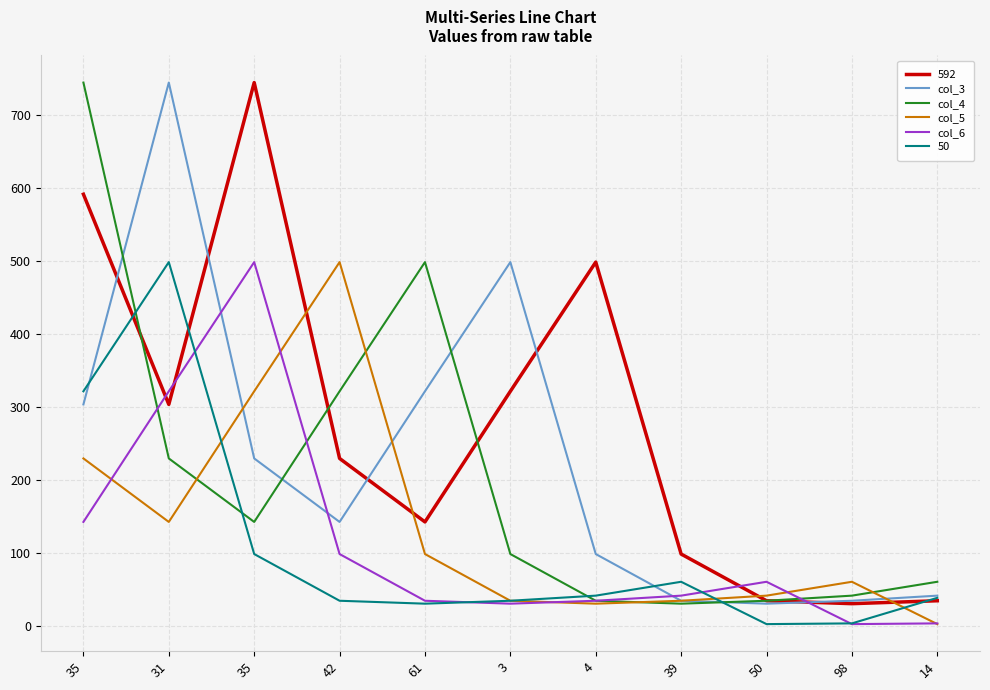

Does the chart display data point markers on the line(s)?

No